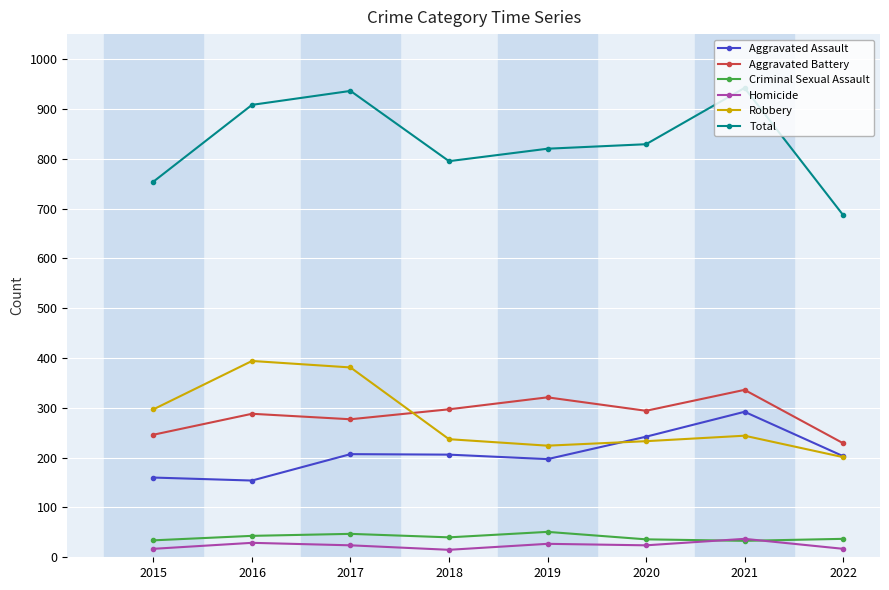

What is the average value of the Criminal Sexual Assault series?

40